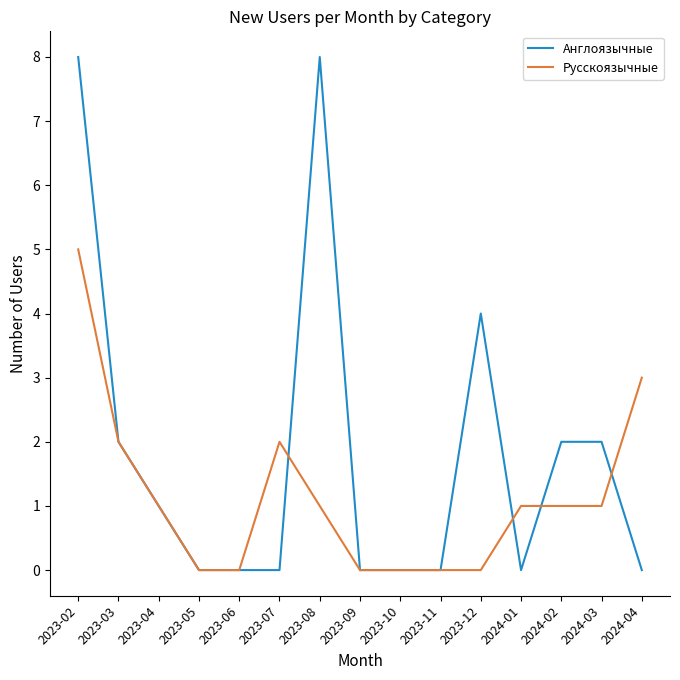

Which series has the widest spread of values?

Англоязычные